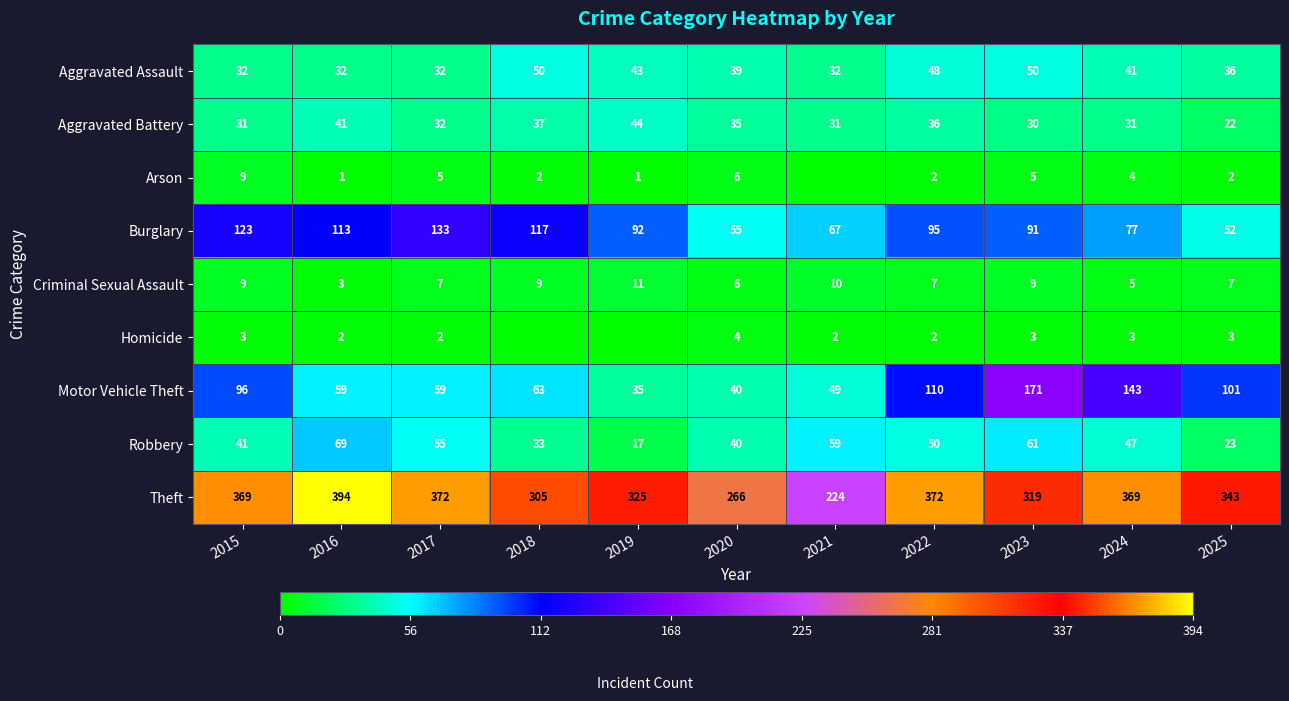

At which category is the sum across all series the highest?

2023